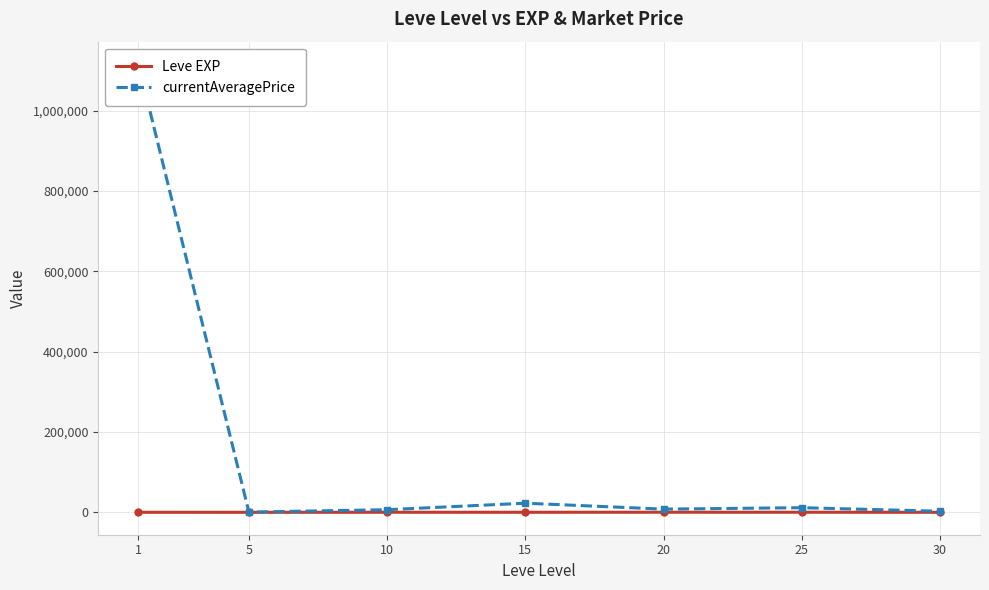

What value does the Leve EXP series have at 25?

603.3